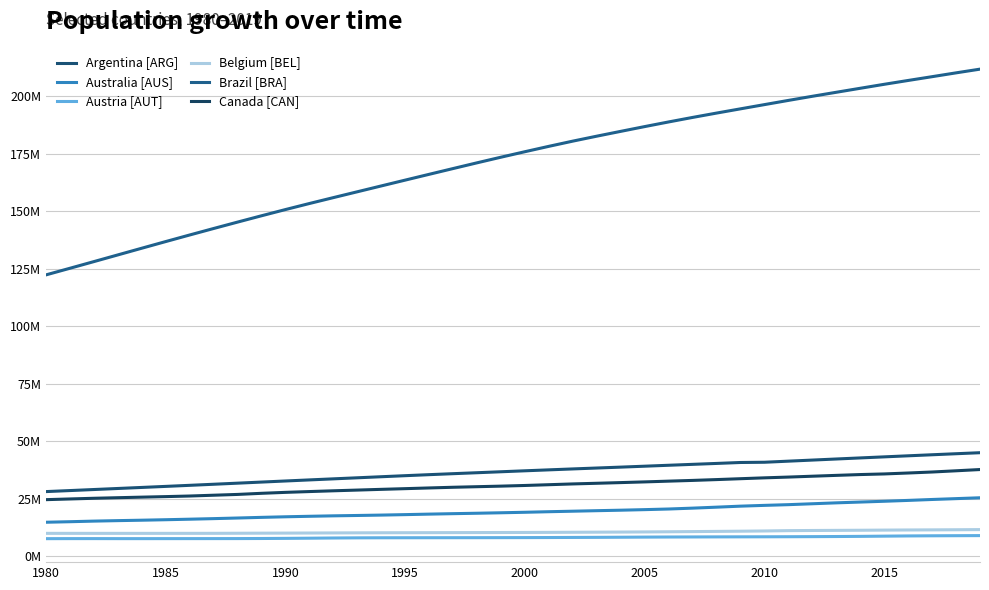

True or false: Australia [AUS] and Canada [CAN] intersect in this chart.

False